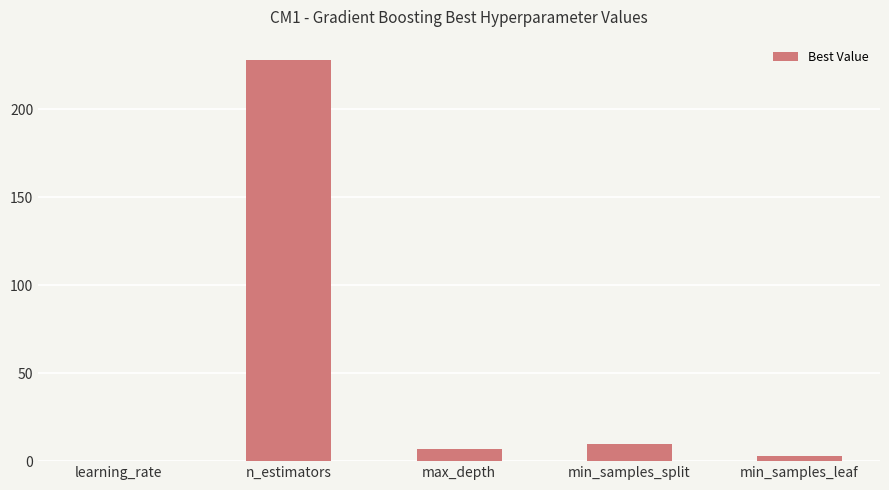

True or false: the data shows 228.0 at n_estimators.

True